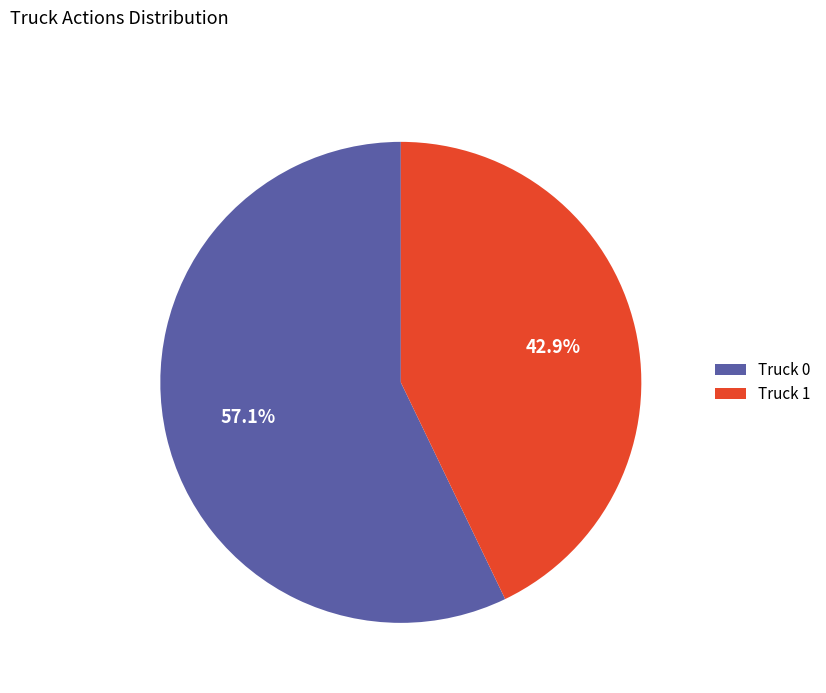

Is it true that Truck 1 is 43% of the pie?

True